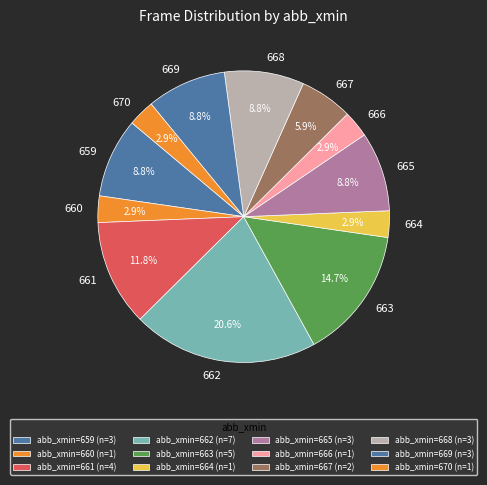

True or false: 661 accounts for 1% of the total.

False